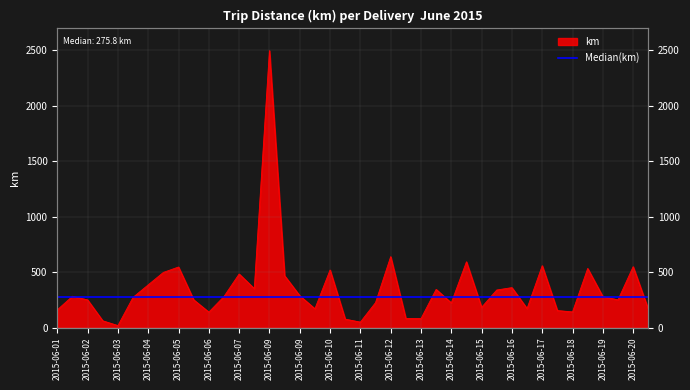

At which category does the data reach its first local valley?

2015-06-03